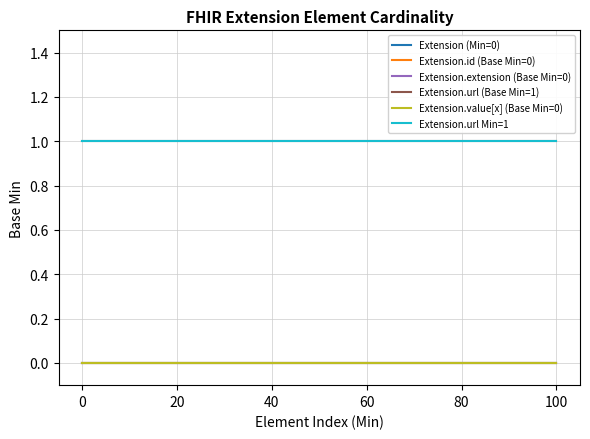

Is this an area chart (filled region under the line)?

No